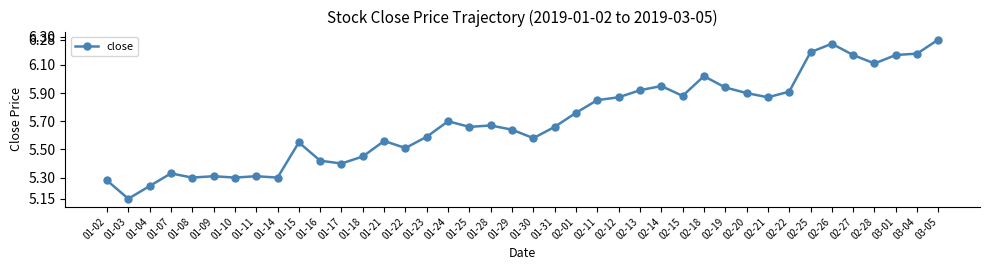

What is the sum of the values at 01-09 and 01-15?

10.9